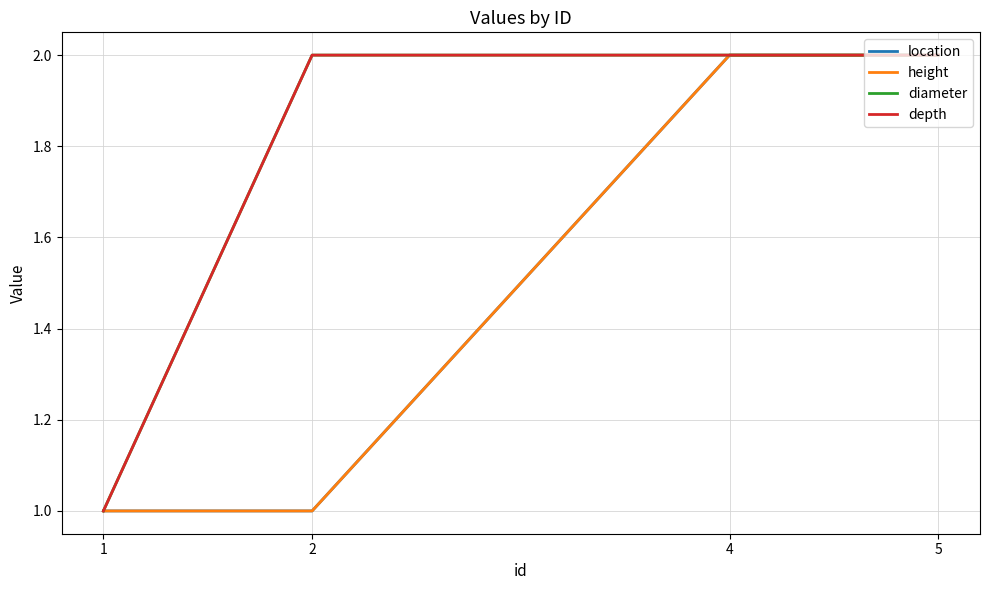

Does the chart have visible grid lines?

Yes